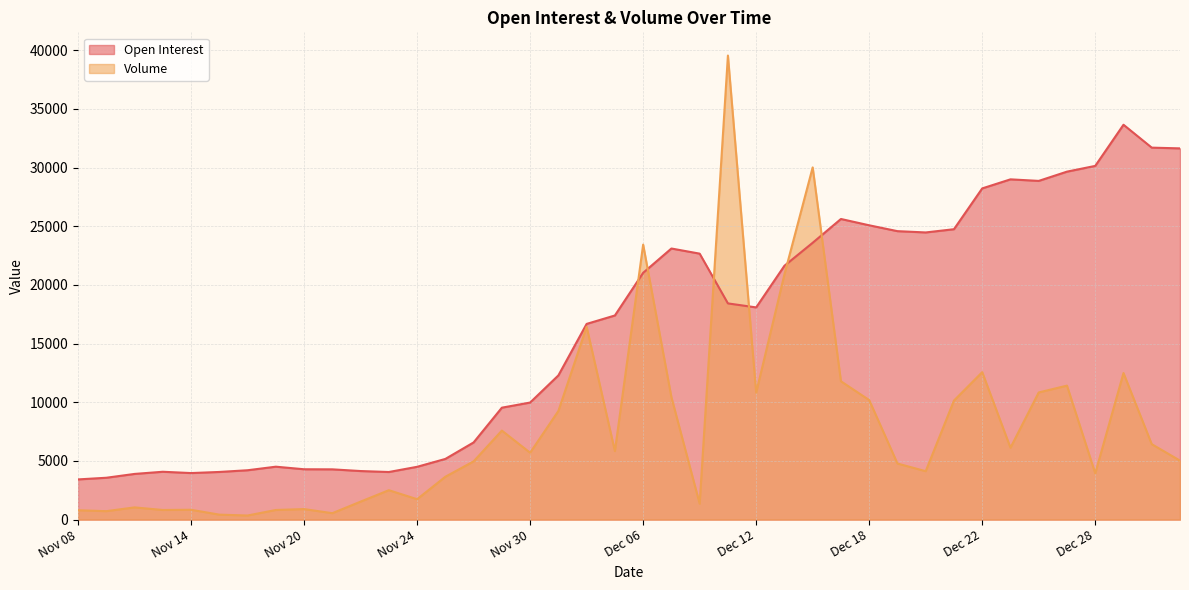

Which series has the largest range (max minus min)?

Volume